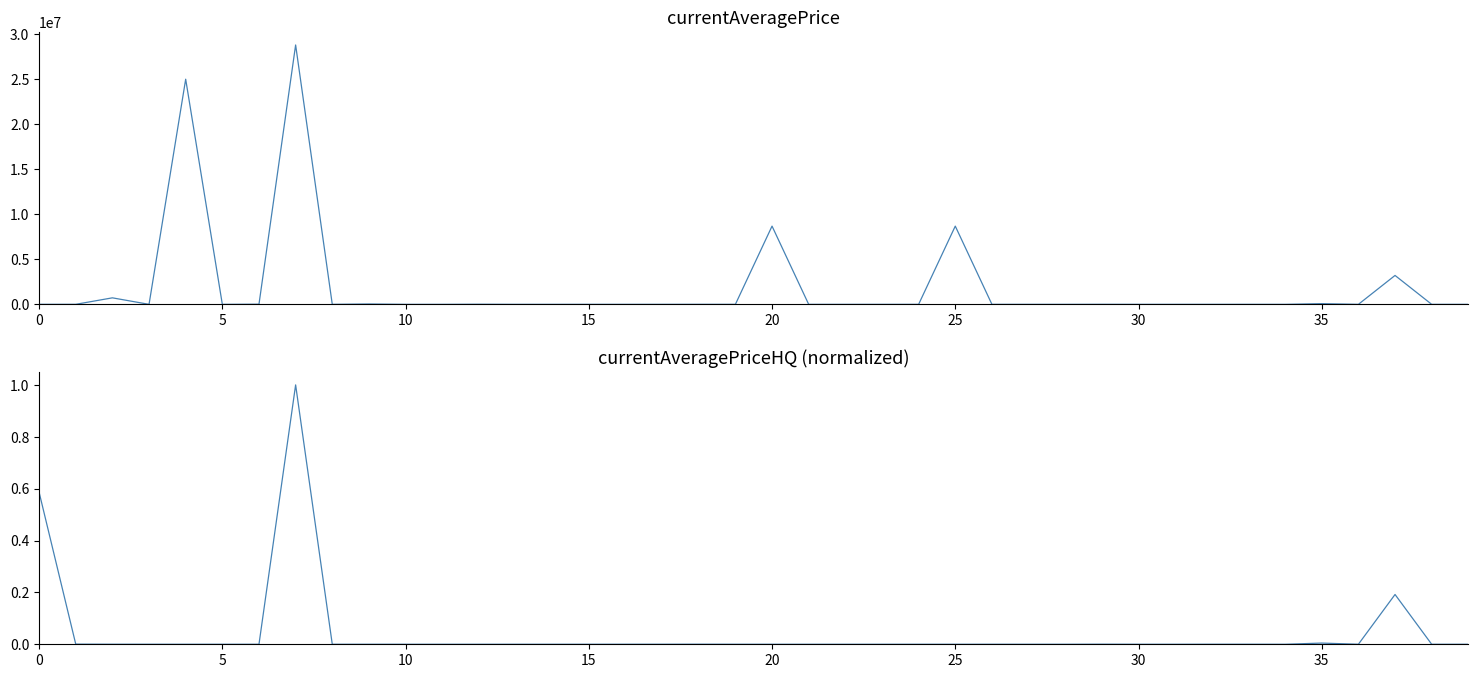

Does the chart have visible grid lines?

No